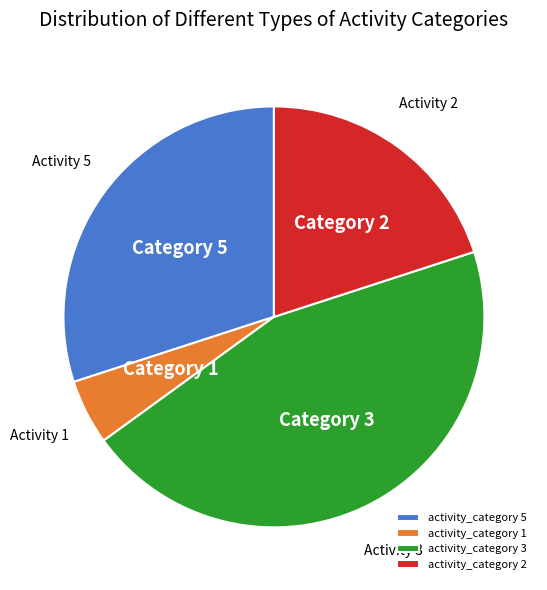

Do activity_category 2 and activity_category 1 together represent more than half of the pie?

No